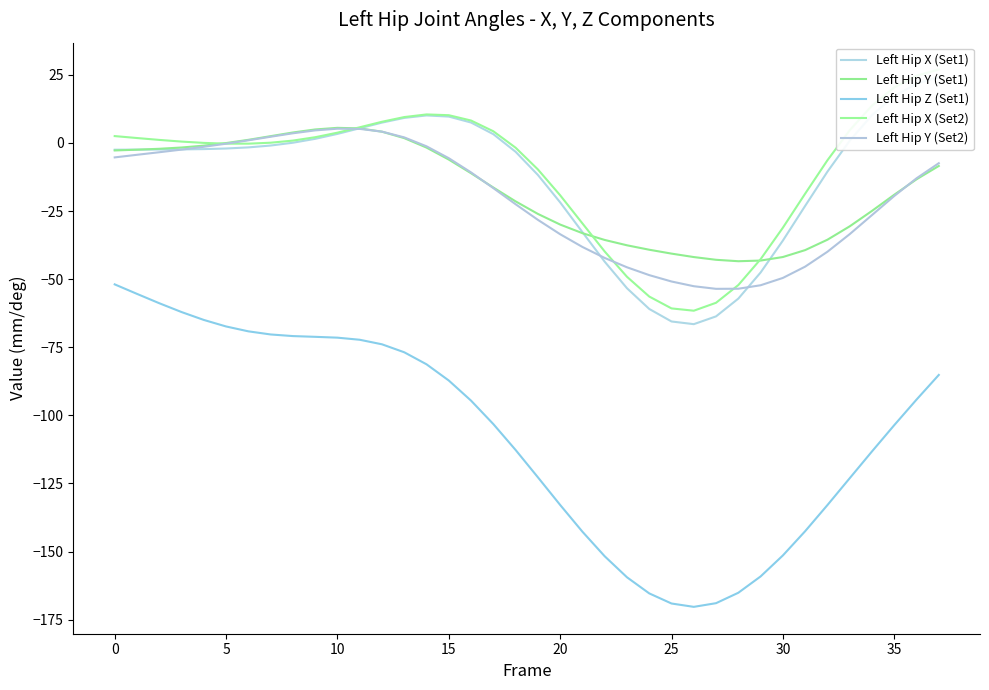

True or false: Left Hip Y (Set2) and Left Hip Z (Set1) cross at least once.

False